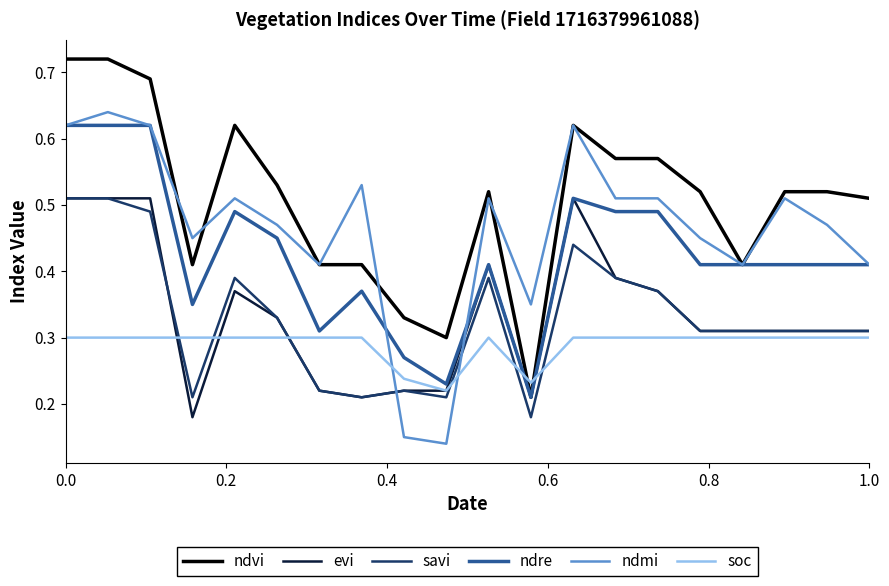

True or false: savi and soc intersect in this chart.

True